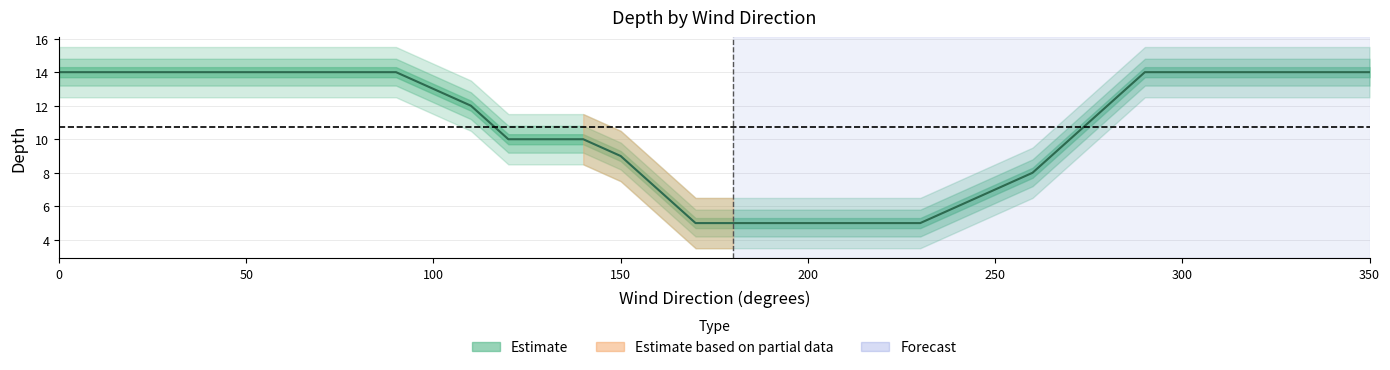

What is the sum of the values at 120 and 280?

22